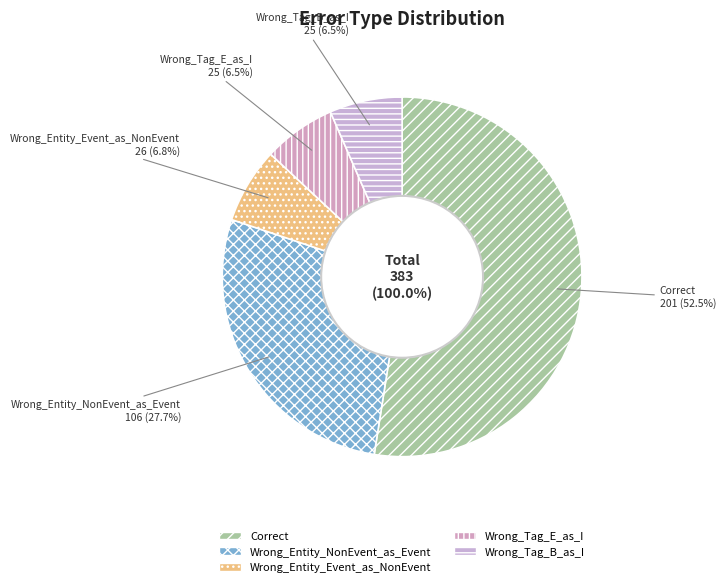

To the nearest percent, what is the difference between the Correct and Wrong_Entity_NonEvent_as_Event slice percentages?

25%